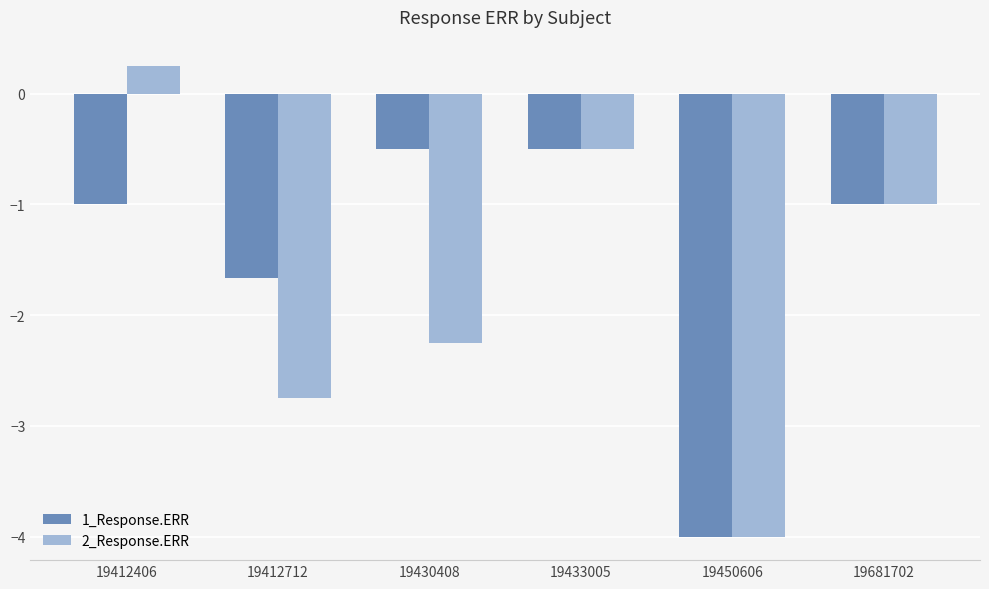

Count the 1_Response.ERR values in the range -1 to 0.

4